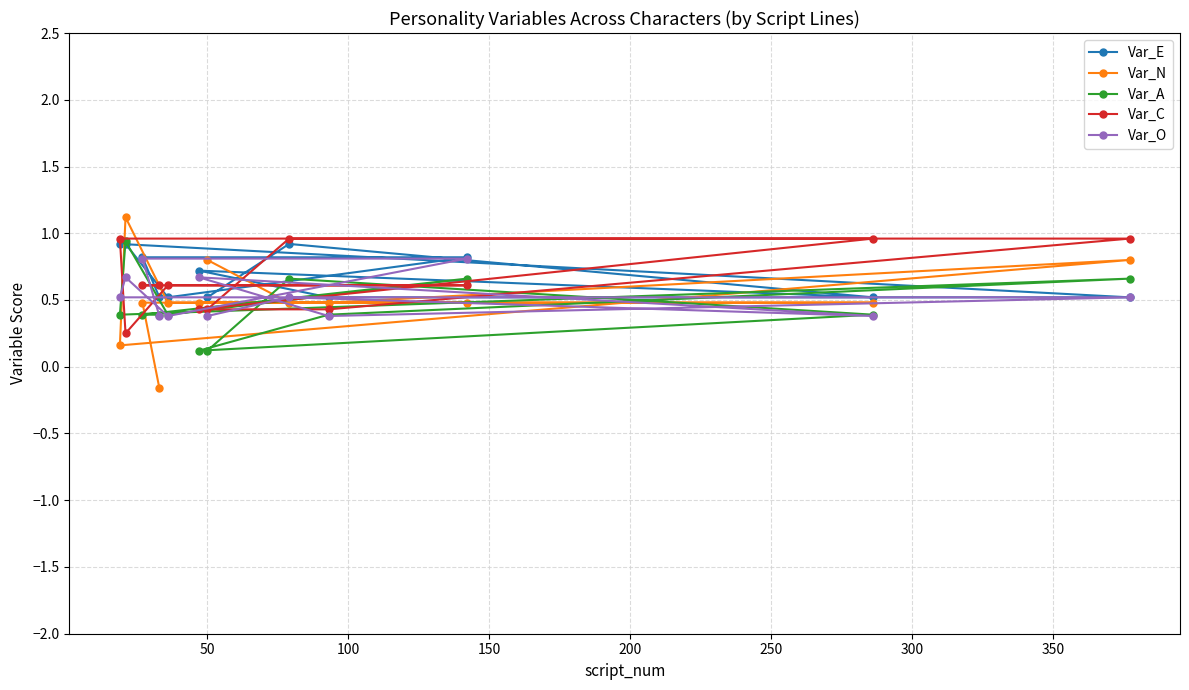

Which series has the widest spread of values?

Var_N